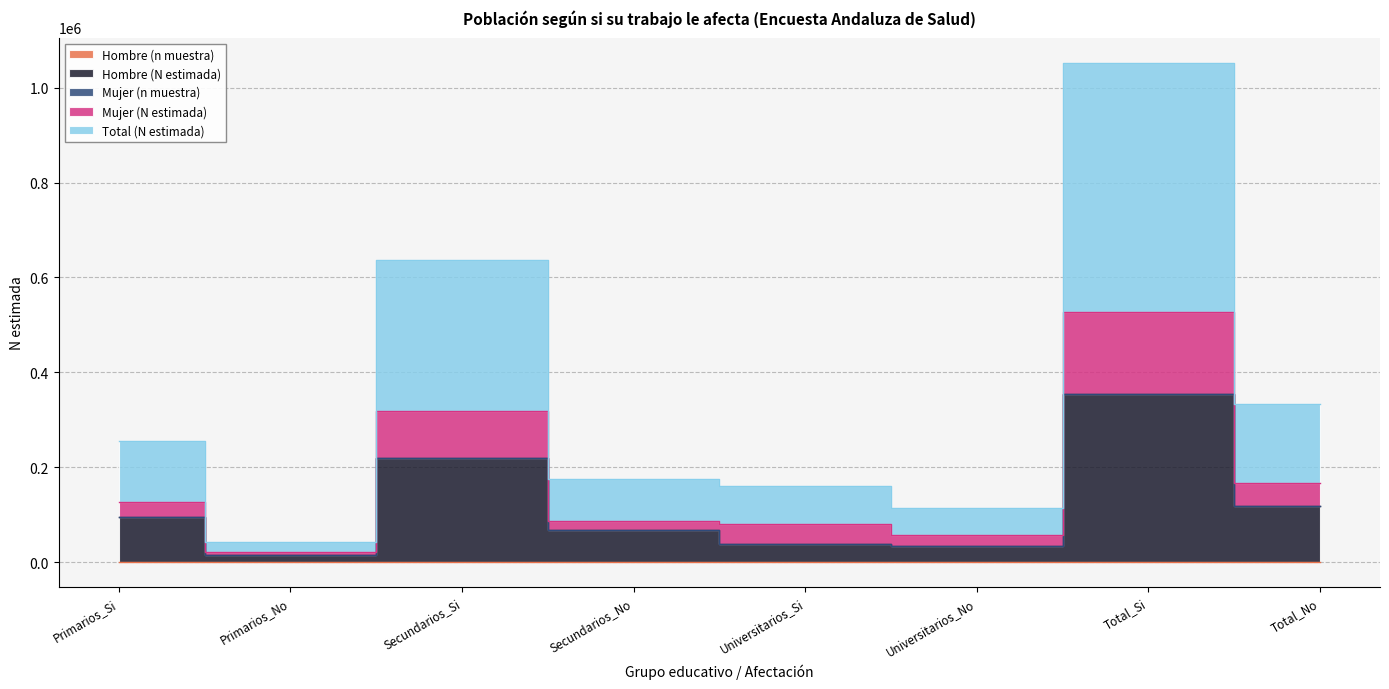

How many lines are shown in the chart?

5